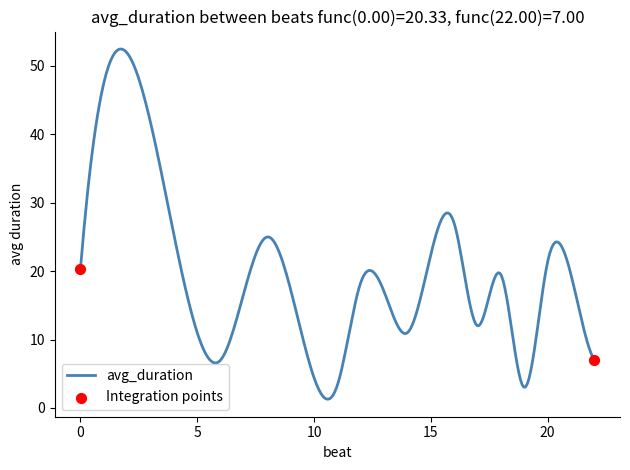

What is the smallest value displayed?

1.3